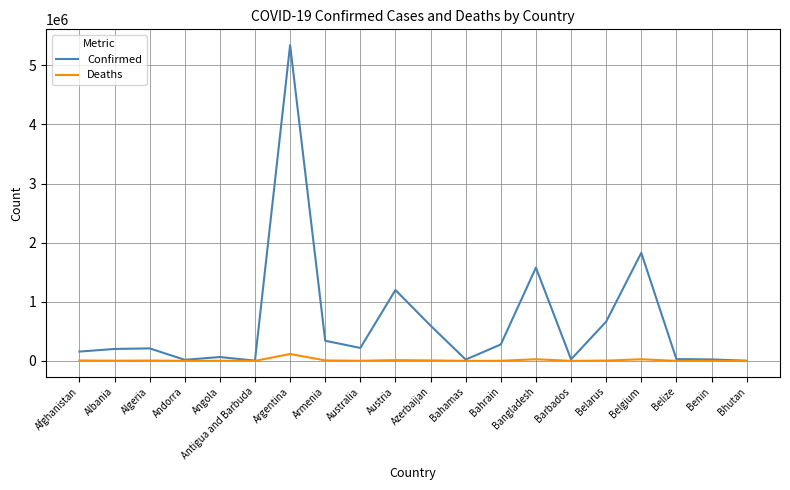

What is the sum of all Confirmed values?

12807263